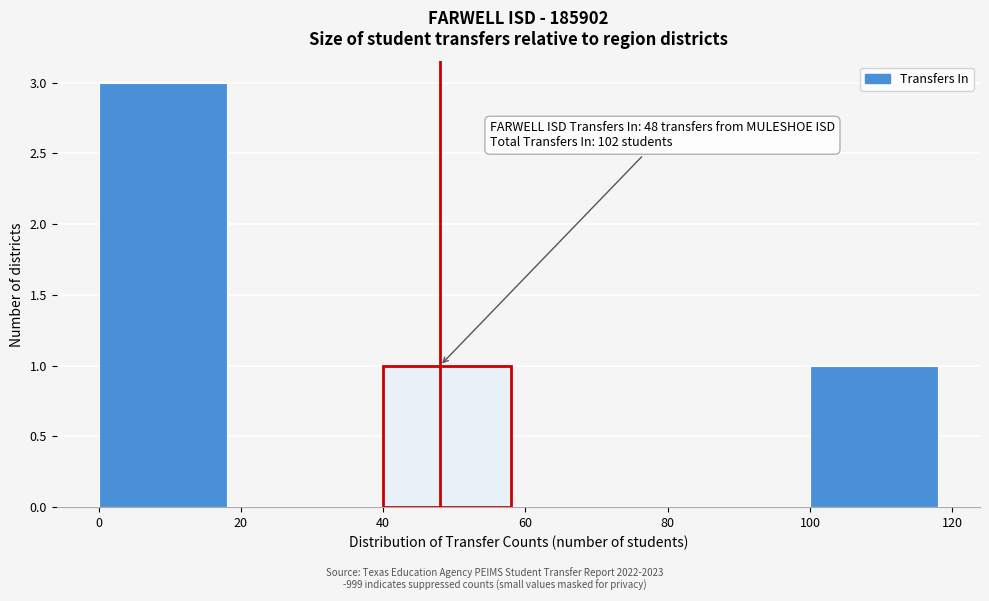

Which range on the x-axis has the tallest bar?

0 to 20